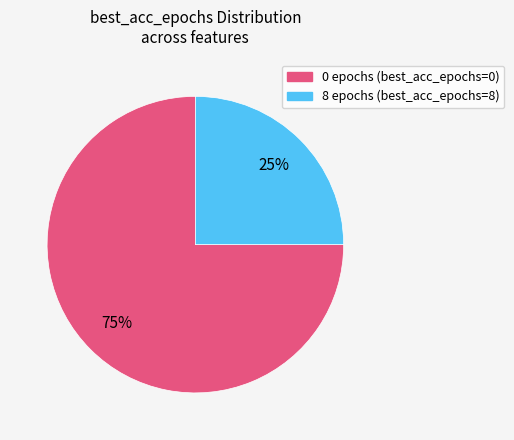

To the nearest percent, what is the difference between the largest and smallest slice percentages?

50%